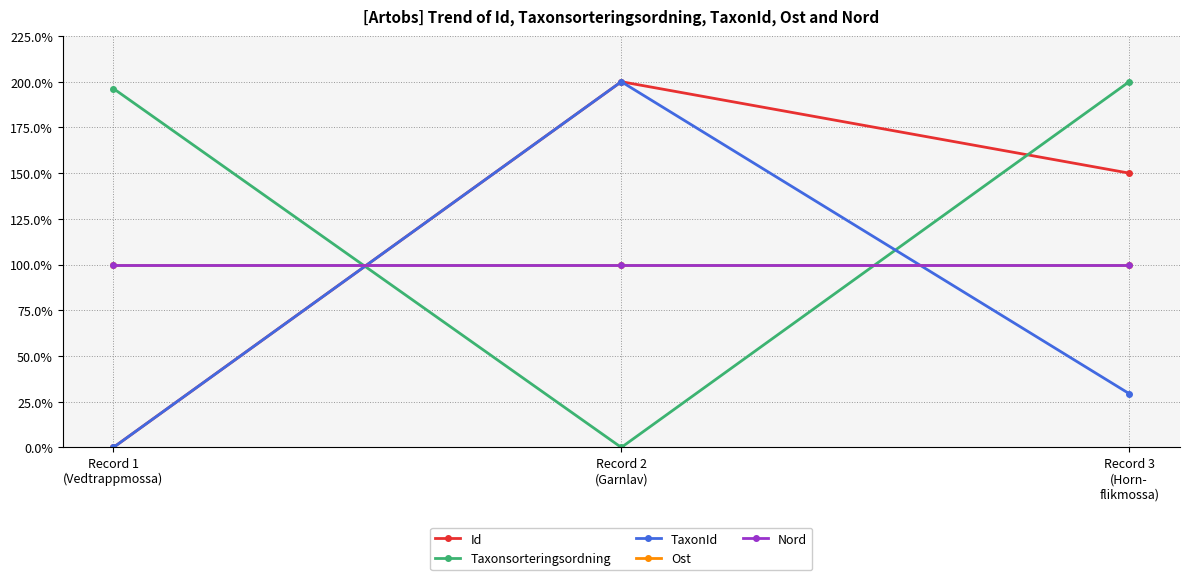

At which label is TaxonId closest to 100?

Record 3
(Horn-
flikmossa)